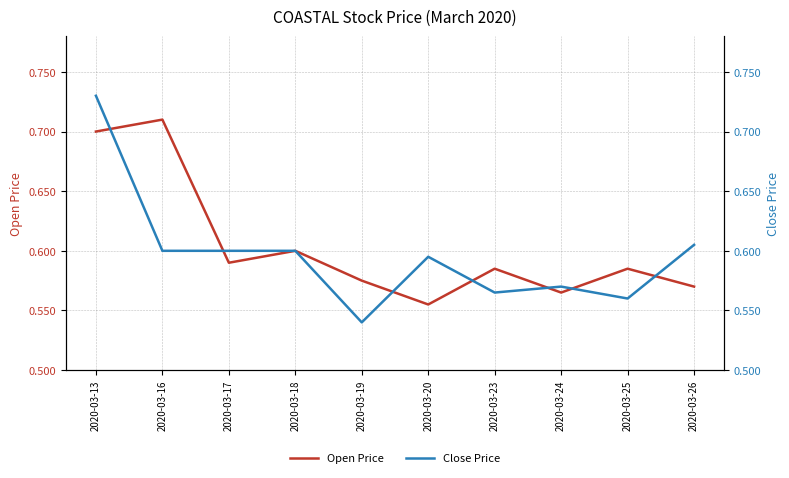

How many intersections are there between Close Price and Open Price?

7